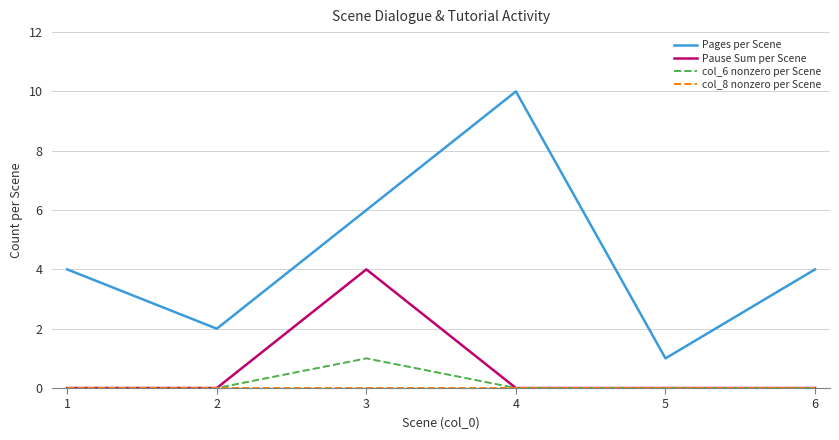

What is the total value across all series at 6?

4